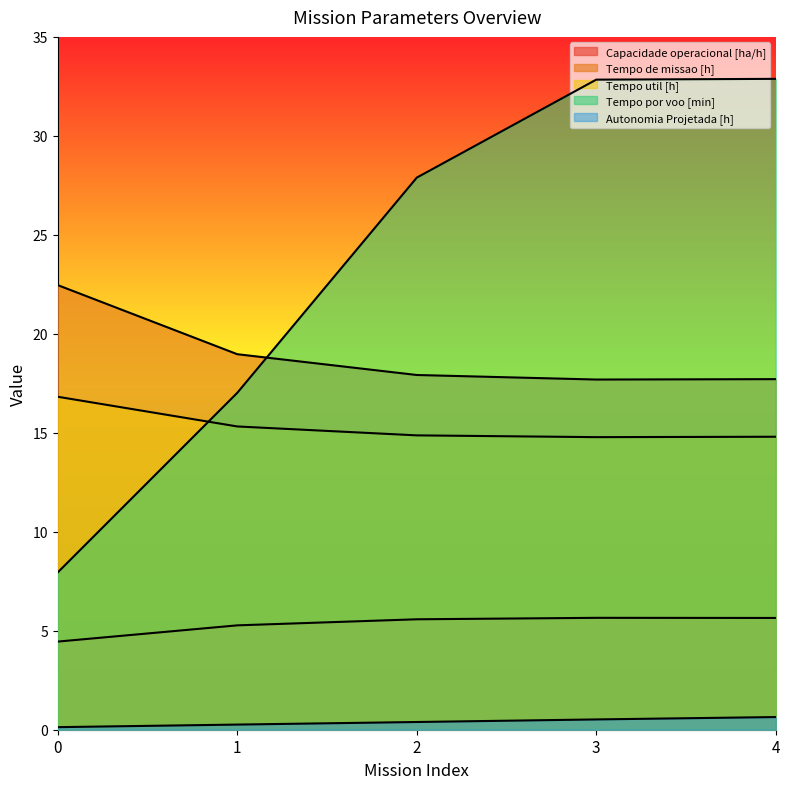

The Capacidade operacional [ha/h] series shows 9.6 at 2. True or false?

False